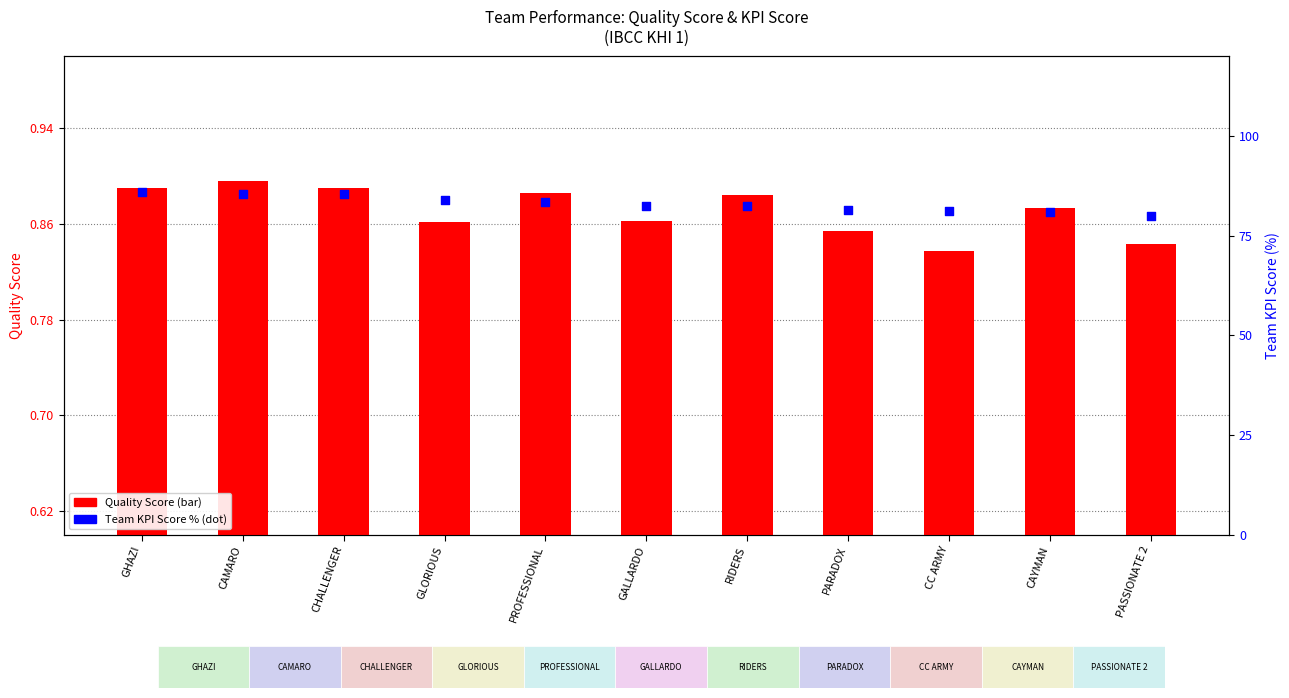

What are all the series names shown in the legend?

Quality Score, Team KPI Score (%)